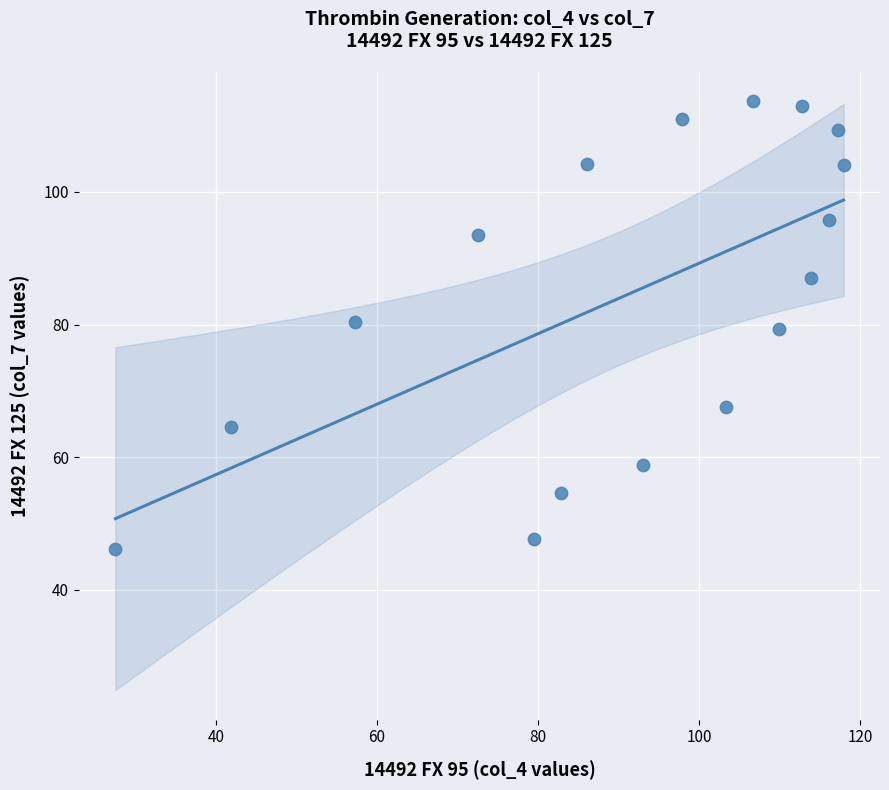

What is the range of X values (max minus min)?

90.4